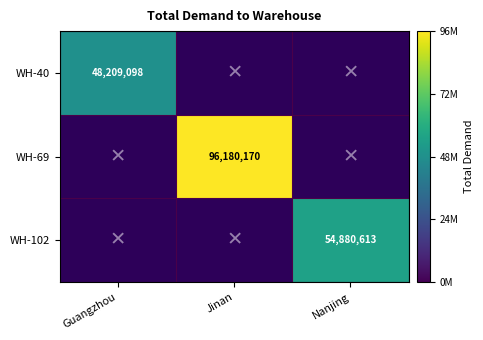

How many data points does each series have?

3